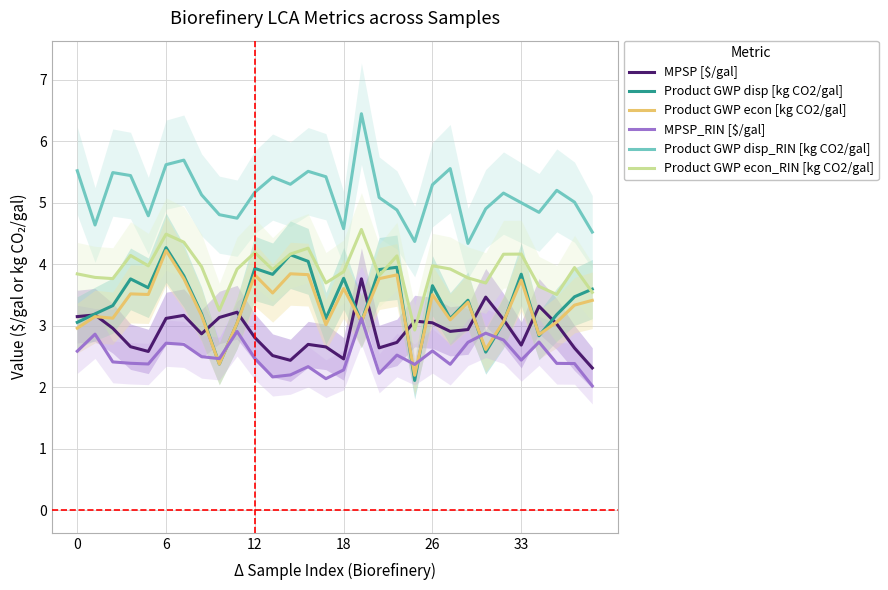

True or false: MPSP_RIN [$/gal] has a value of 2.6 at 26.

True